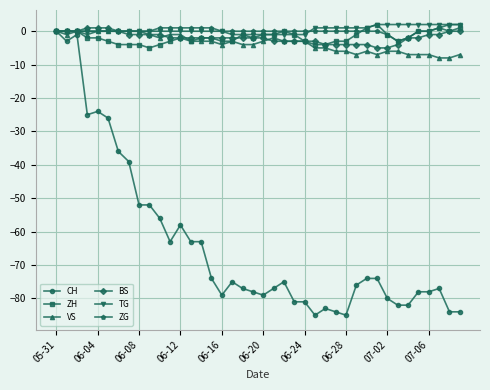

True or false: VS has more than 1 interior local peaks.

True